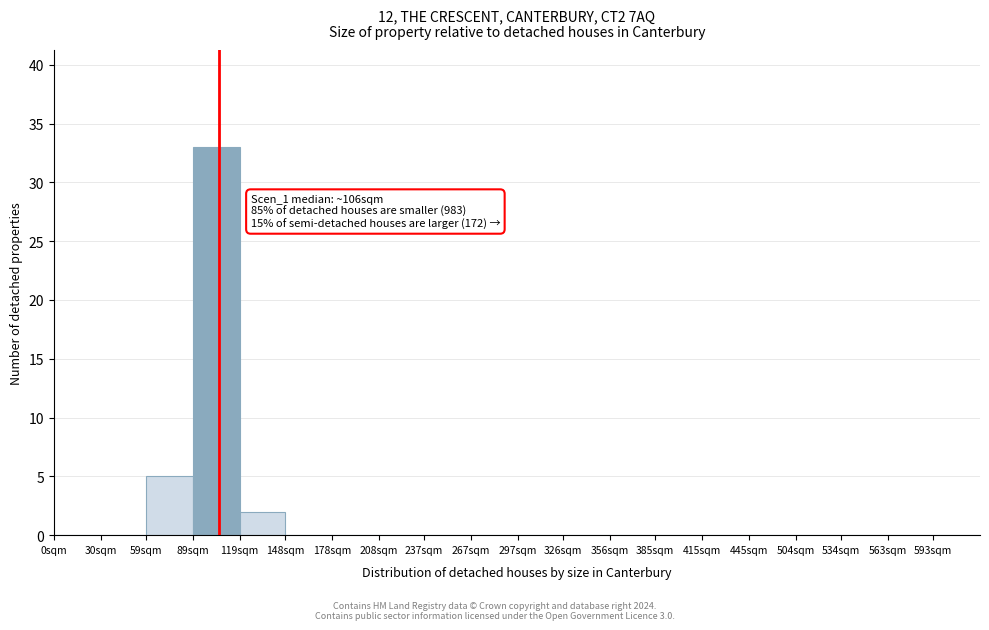

Reading right to left, what are all the values shown in this chart?

593sqm=0	563sqm=0	534sqm=0	504sqm=0	445sqm=0	415sqm=0	385sqm=0	356sqm=0	326sqm=0	297sqm=0	267sqm=0	237sqm=0	208sqm=0	178sqm=0	148sqm=0	119sqm=2	89sqm=33	59sqm=5	30sqm=0	0sqm=0